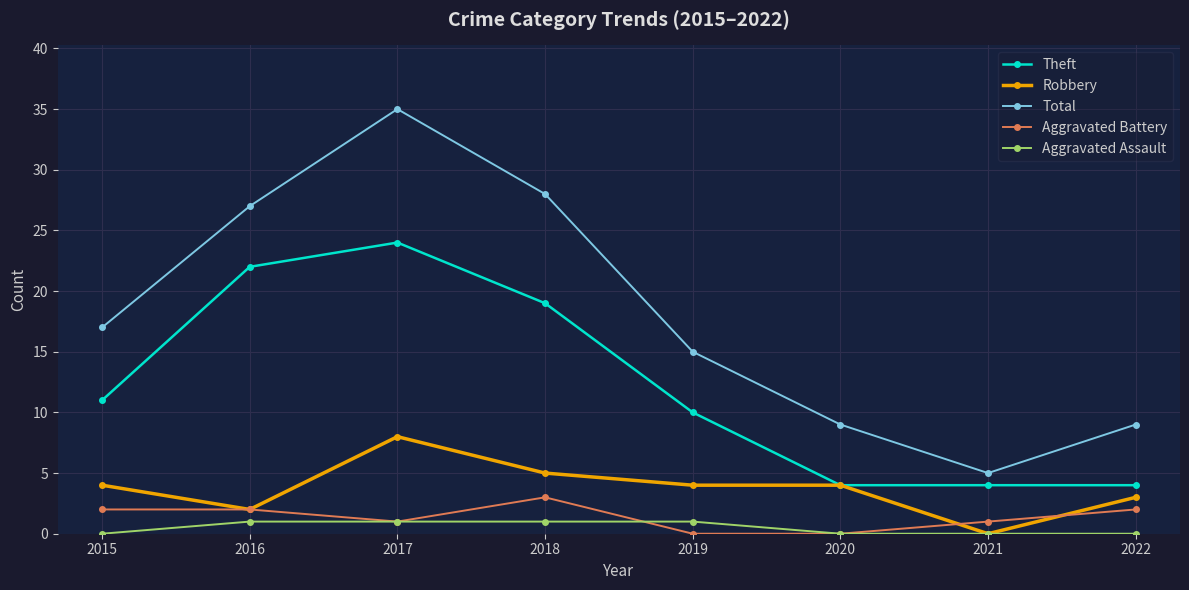

At which label is Theft closest to 14?

2015